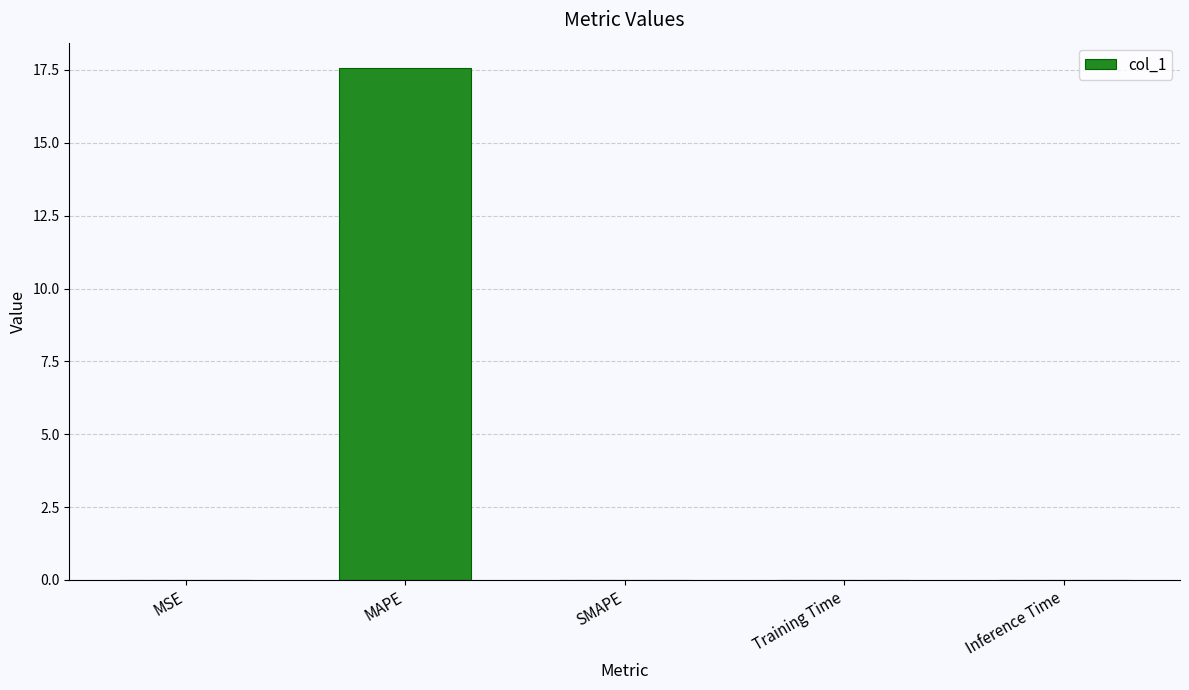

How many data points does each series have?

5